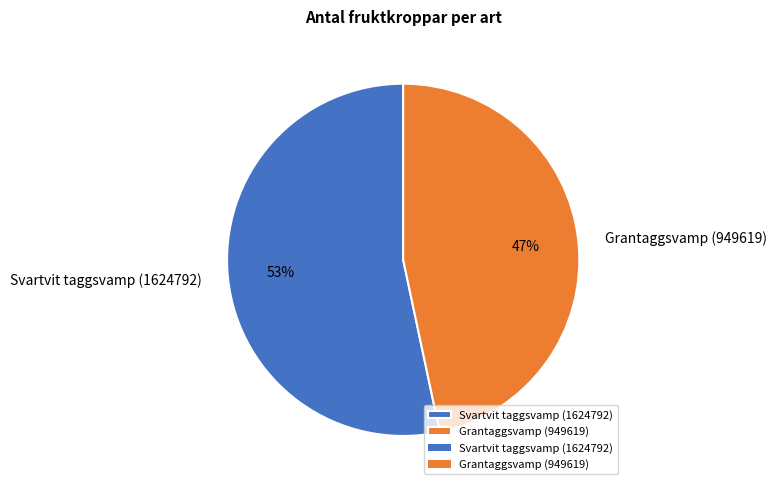

Does Grantaggsvamp (949619) account for over 50% of the chart?

No